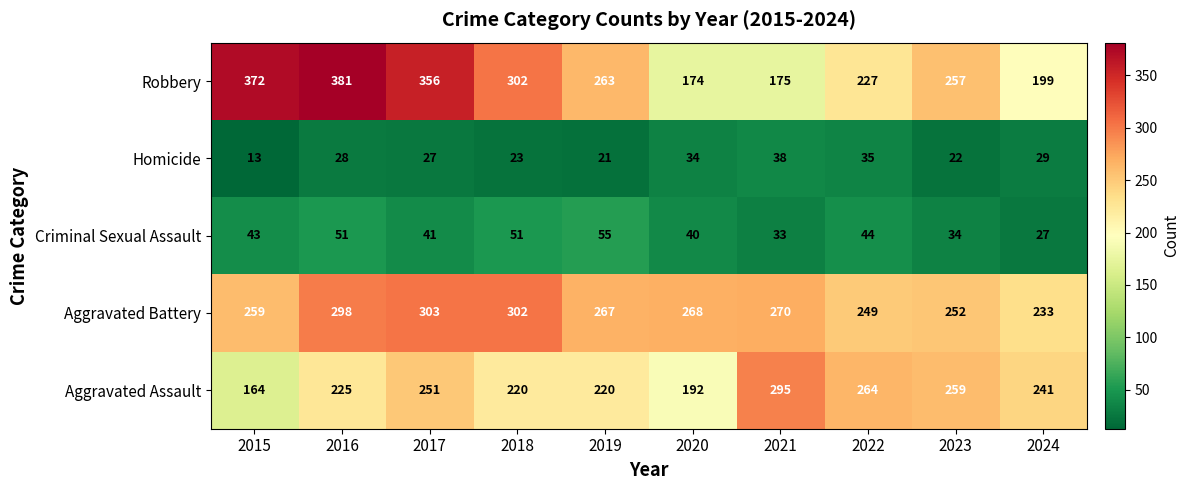

What is the sum of the Aggravated Assault values at 2015 and 2017?

415